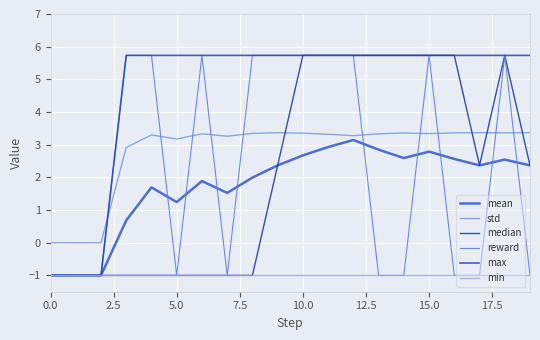

True or false: max and median intersect in this chart.

False